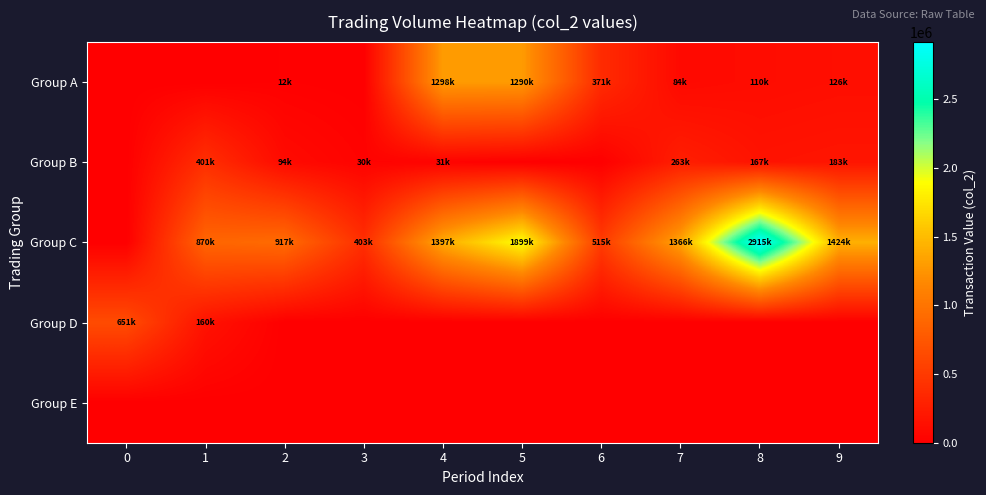

At which category does the chart reach its peak across all series?

8